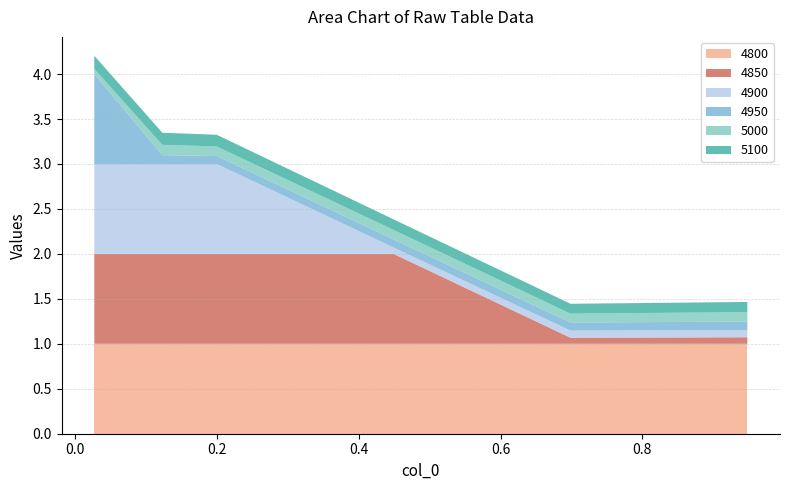

Reading left to right, what are all the values shown in this chart?

4800: 1.0	1.0	1.0	1.0	1.0	1.0
4850: 1.0	1.0	1.0	1.0	0.1	0.1
4900: 1.0	1.0	1.0	0.1	0.1	0.1
4950: 1.0	0.1	0.1	0.1	0.1	0.1
5000: 0.1	0.1	0.1	0.1	0.1	0.1
5100: 0.1	0.1	0.1	0.1	0.1	0.1